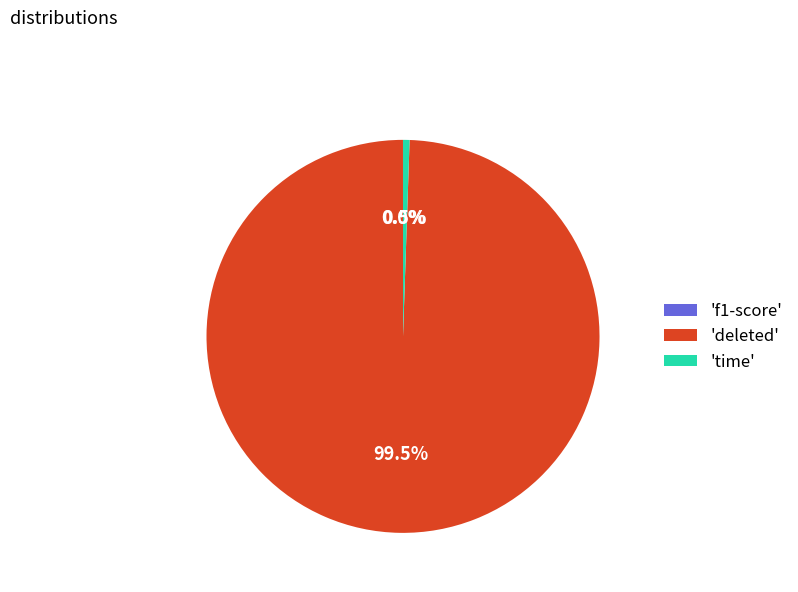

What is the total percentage of 'deleted' and 'time'?

100.0%